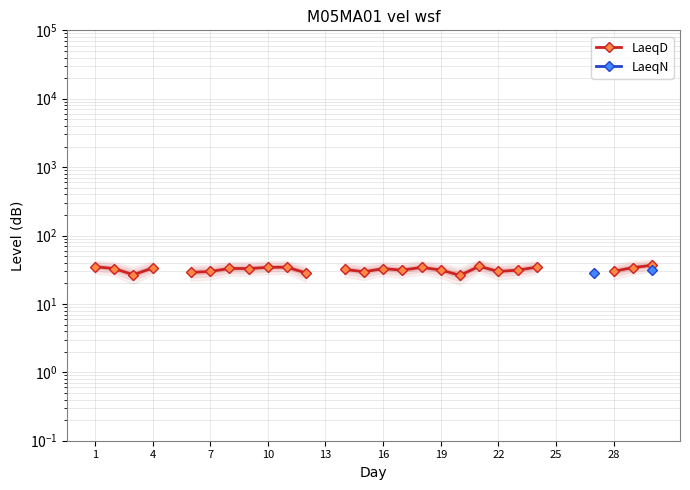

How many data points in LaeqD are less than 33?

15